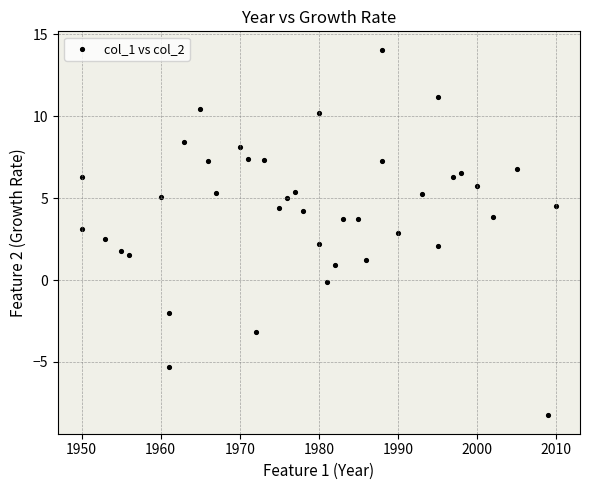

What is the range of X values (max minus min)?

60.0